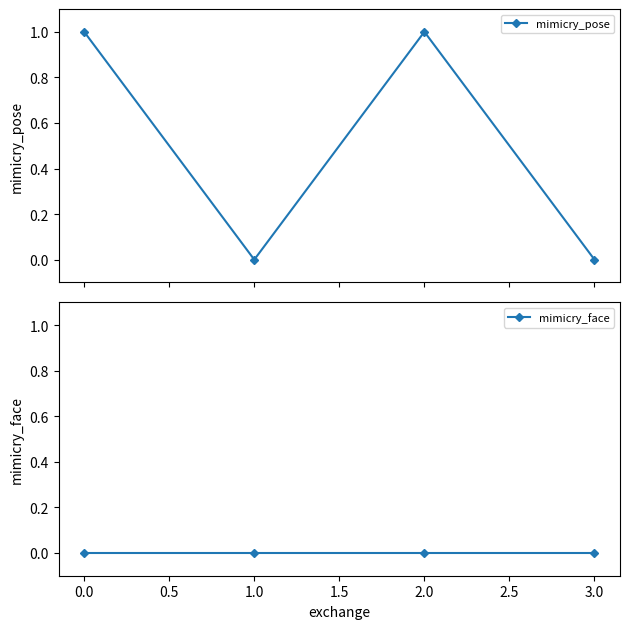

What is the value of the mimicry_pose point at the 3rd from the left?

1